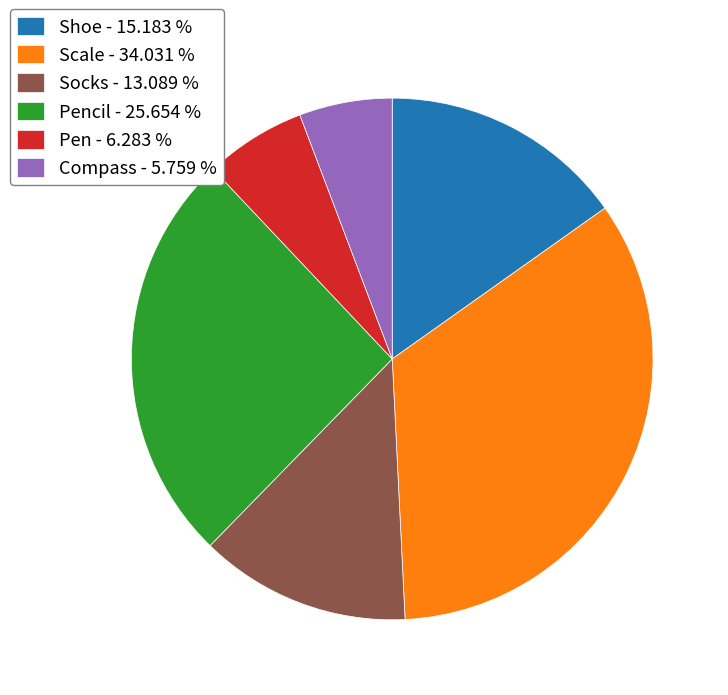

Rank the categories by value from highest to lowest.

Scale - 34.031 %, Pencil - 25.654 %, Shoe - 15.183 %, Socks - 13.089 %, Pen - 6.283 %, Compass - 5.759 %